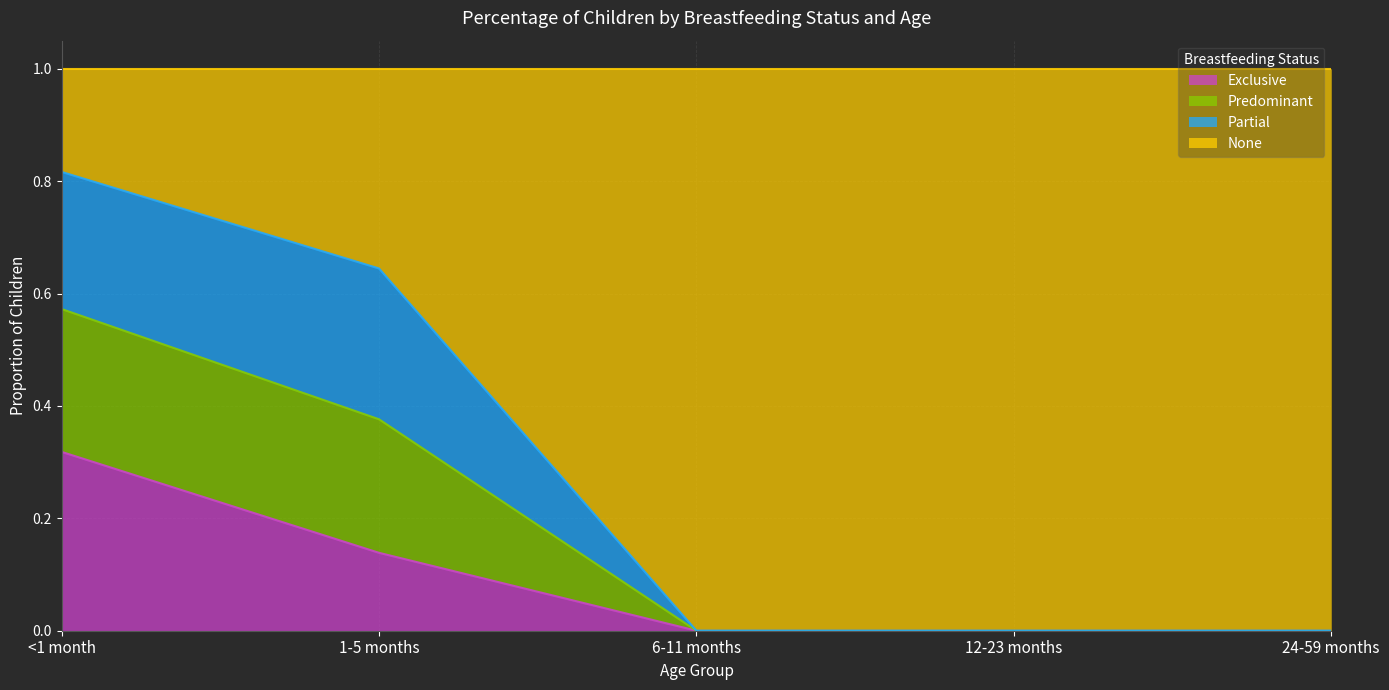

At which label does Exclusive reach its peak?

<1 month